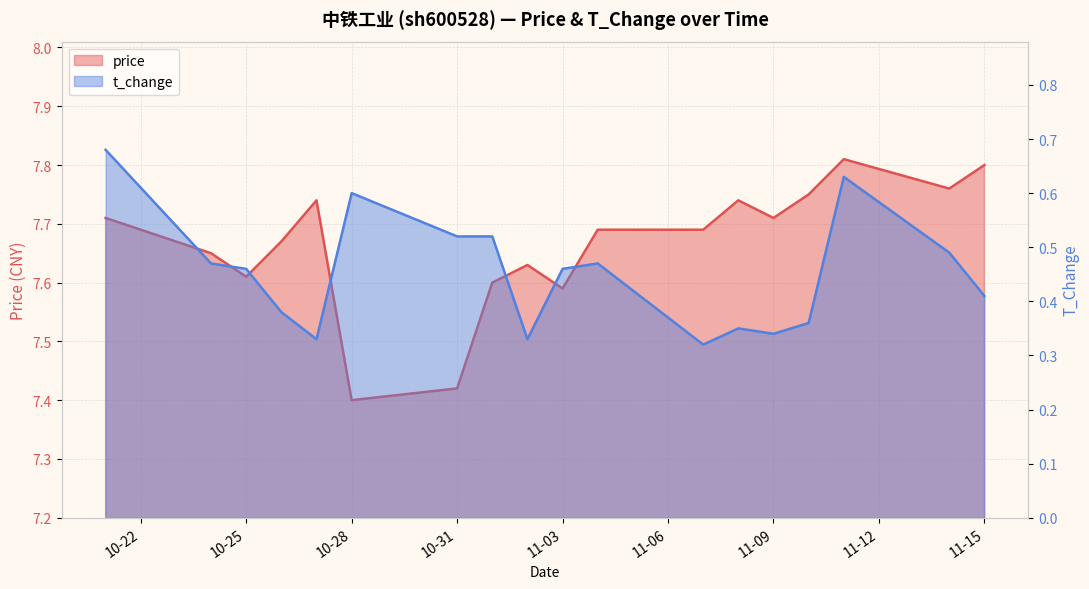

At which label does t_change reach its peak?

2022-10-21